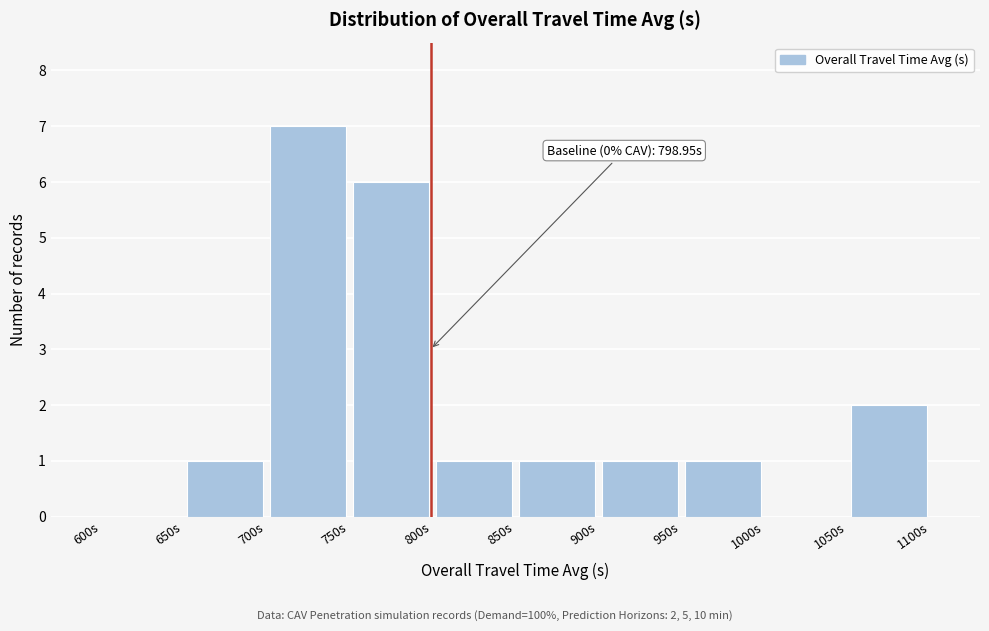

Which range on the x-axis has the tallest bar?

700 to 750